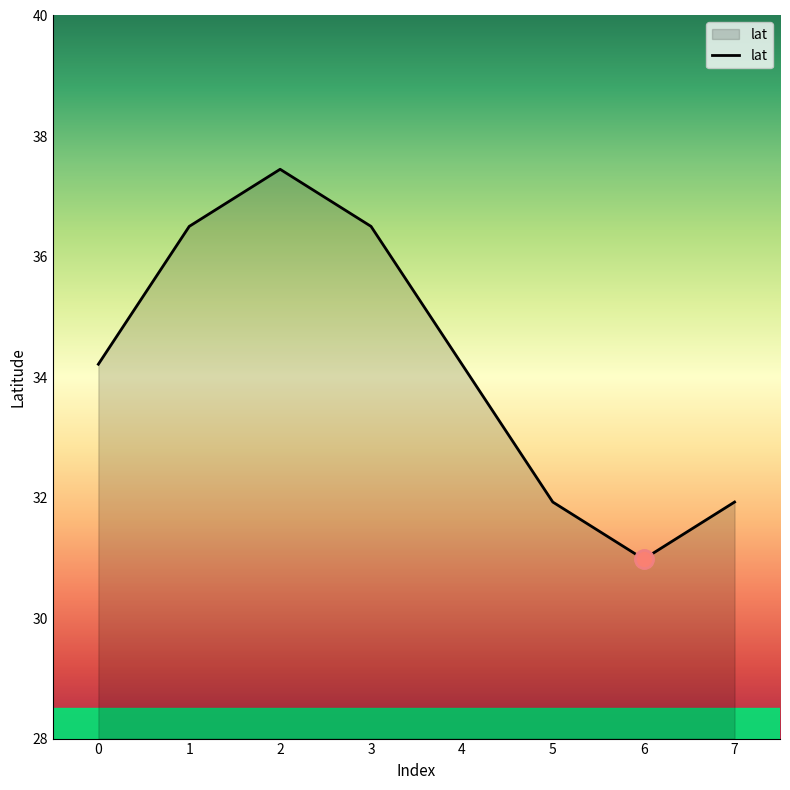

What is the approximate value at 2?

37.4